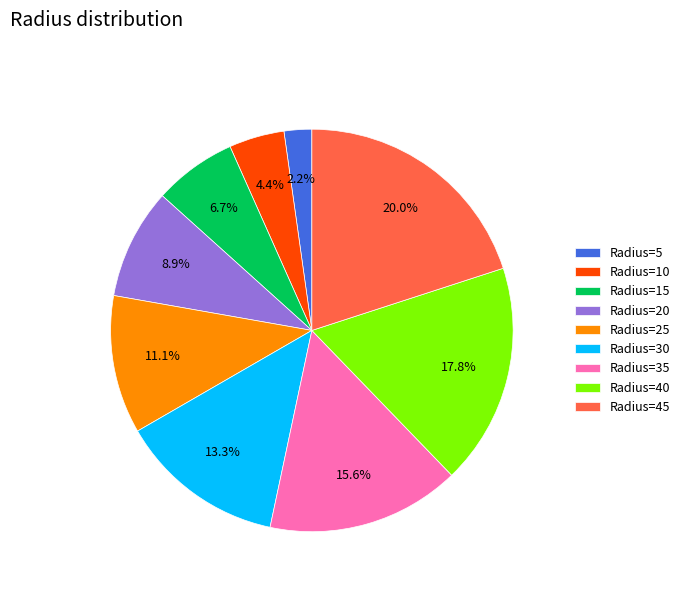

What is the largest slice in the pie chart?

Radius=45